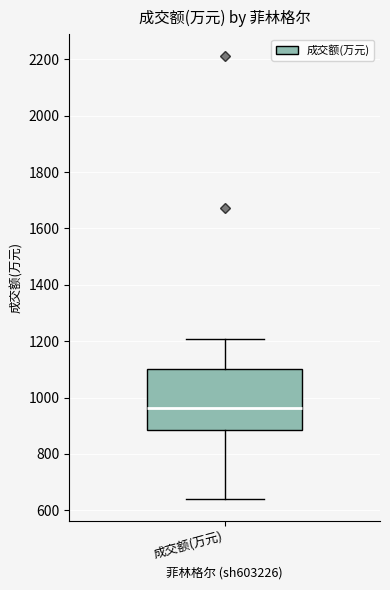

Transcribe this box plot: give where the median line is, the range the box spans, and where the two whiskers end, as read against the y-axis. The values are not printed on the chart, so give them approximately, as read against the axis.

median 960, box 880 to 1100, whiskers 640 to 1200